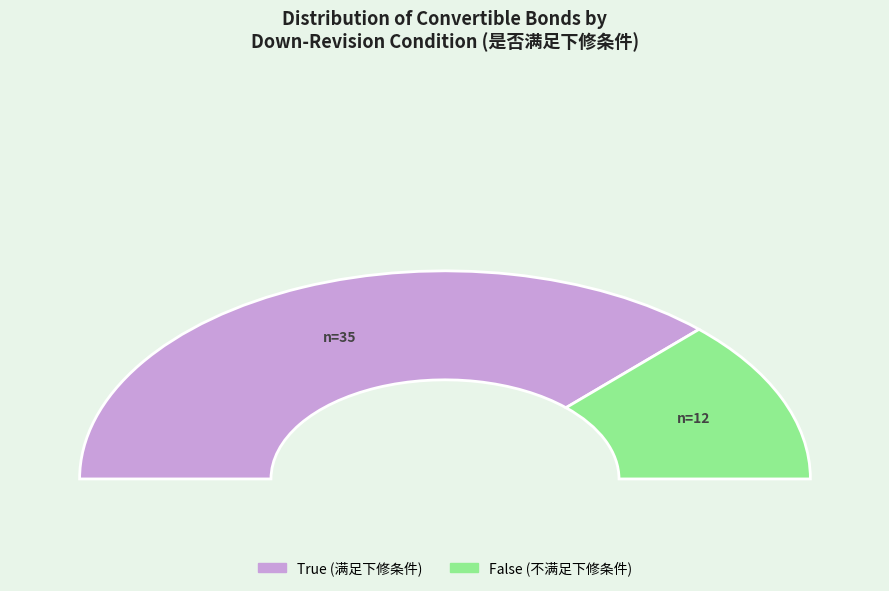

Count the number of slices in the pie.

2